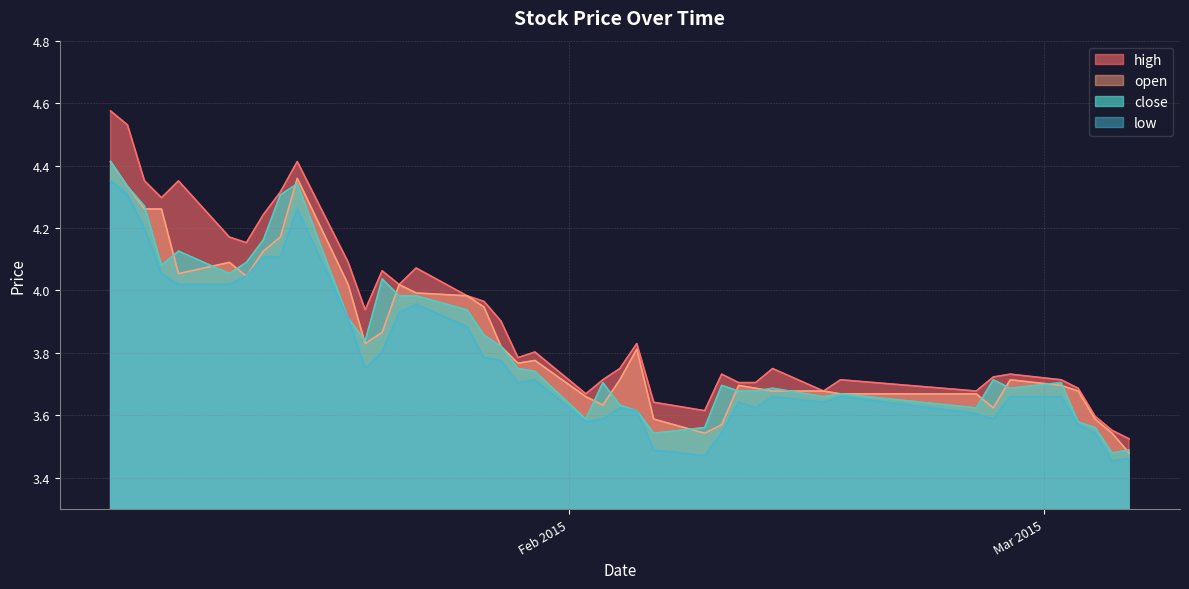

The value of high at 2015-01-26 is 5.7. True or false?

False